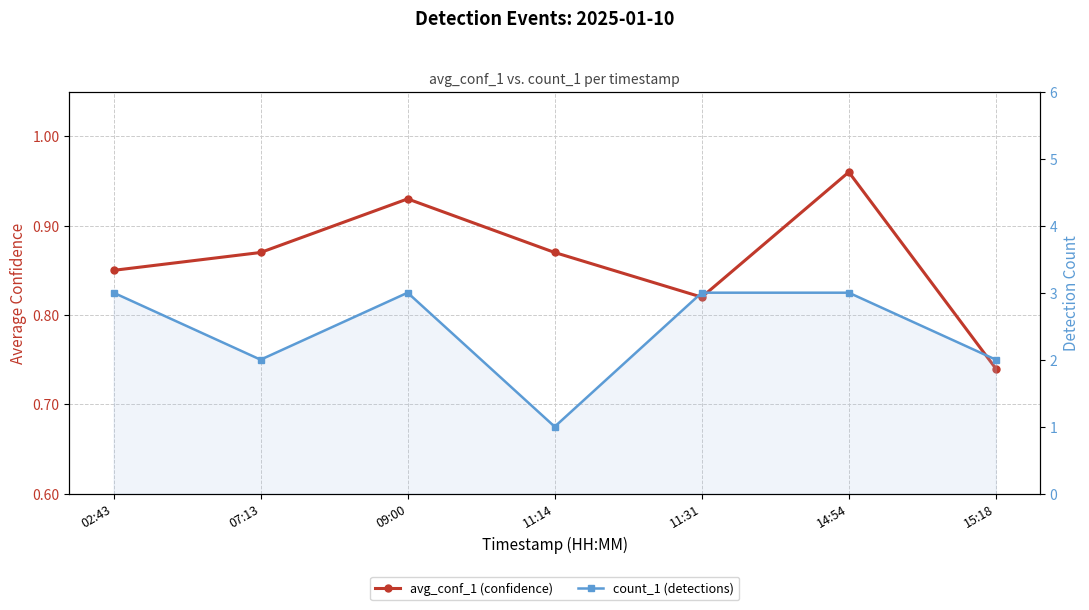

What is the spread (max minus min) of values at 14:54?

2.0